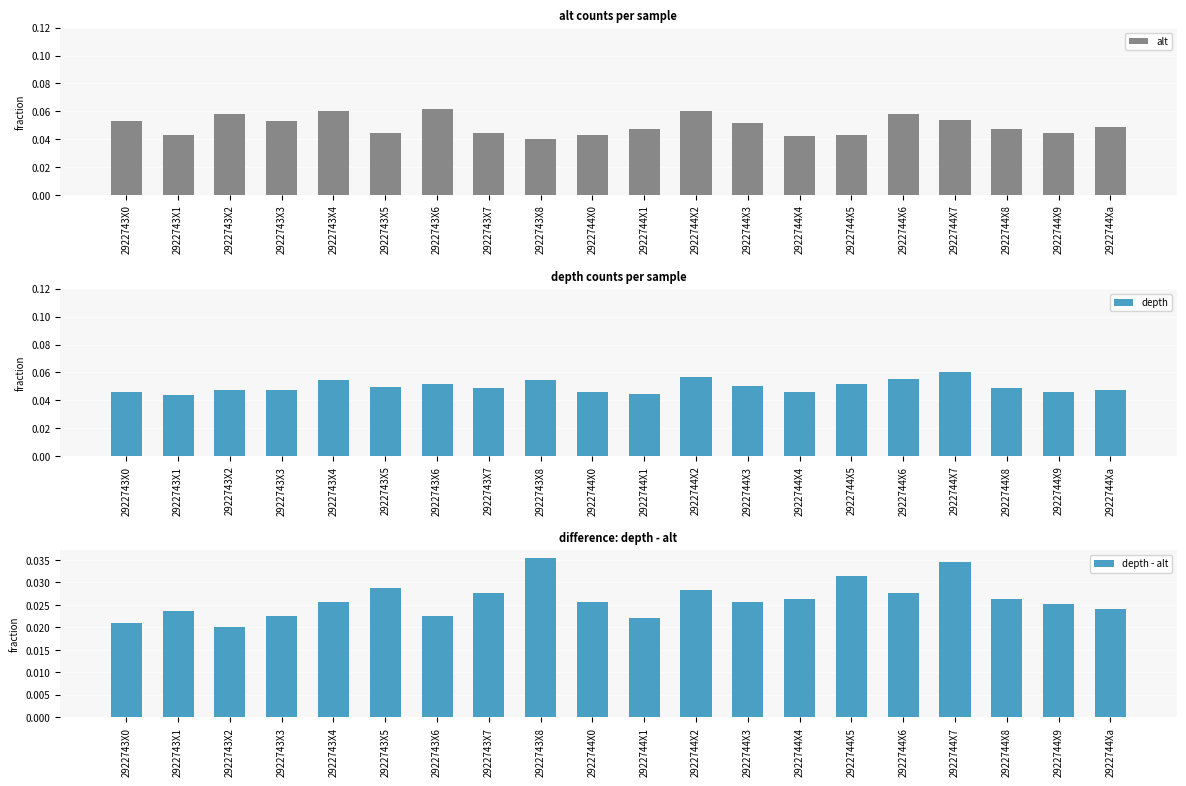

What is the sum of all alt values?

1.0